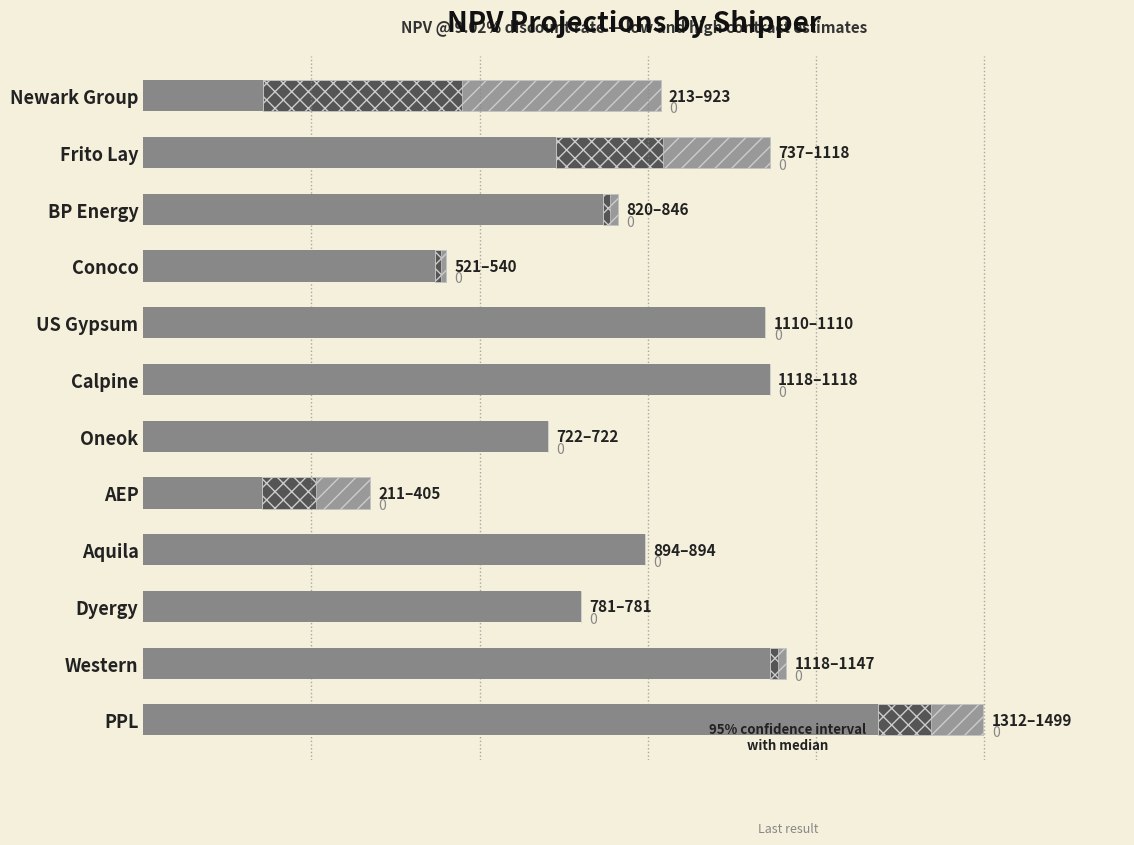

Reading left to right, list all the values displayed in this chart.

NPV Low: 1311.8	1117.5	780.9	894.5	210.9	722.4	1117.5	1110.0	520.6	820.5	736.6	213.0
Median (cross-hatch): 187.4	29.4	0.0	0.0	194.0	0.0	0.0	0.0	19.3	25.7	381.0	709.9
CI upper (diagonal): 93.7	14.7	0.0	0.0	97.0	0.0	0.0	0.0	9.6	12.8	190.5	355.0